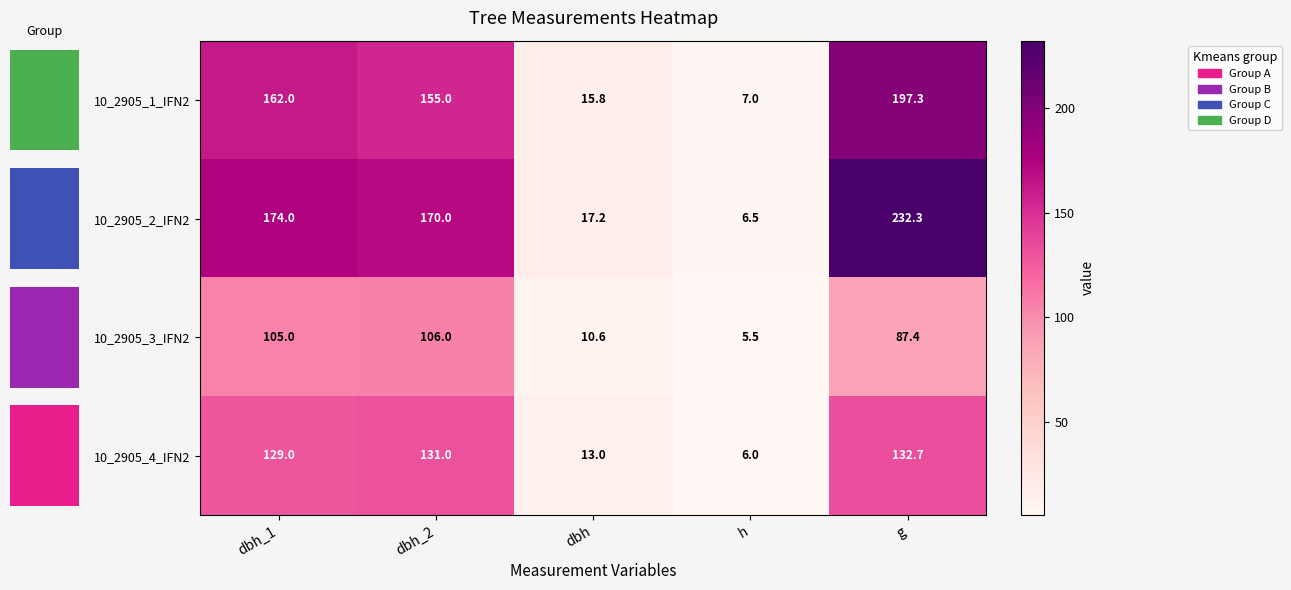

How many values in the 10_2905_3_IFN2 series exceed 87?

3